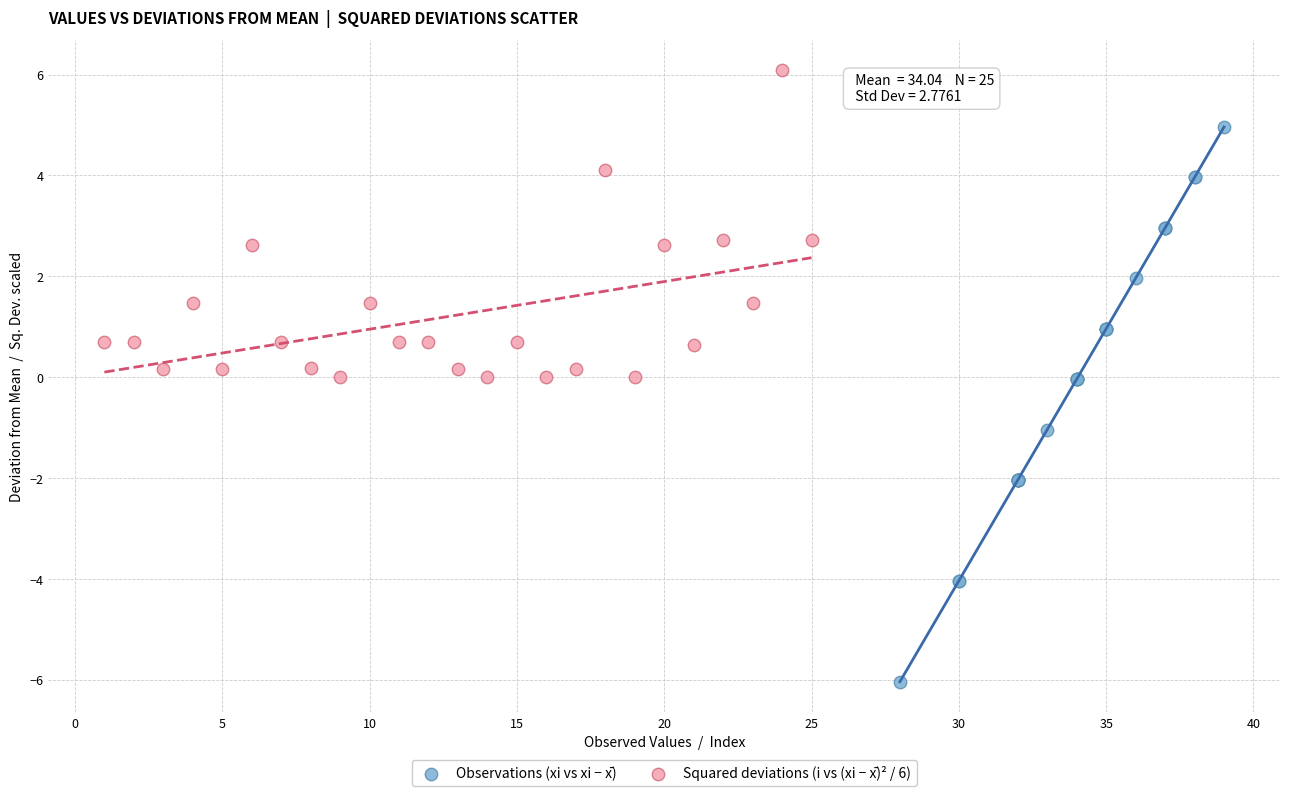

Which series has the widest spread of Y values?

Observations (xi vs xi − x̄)